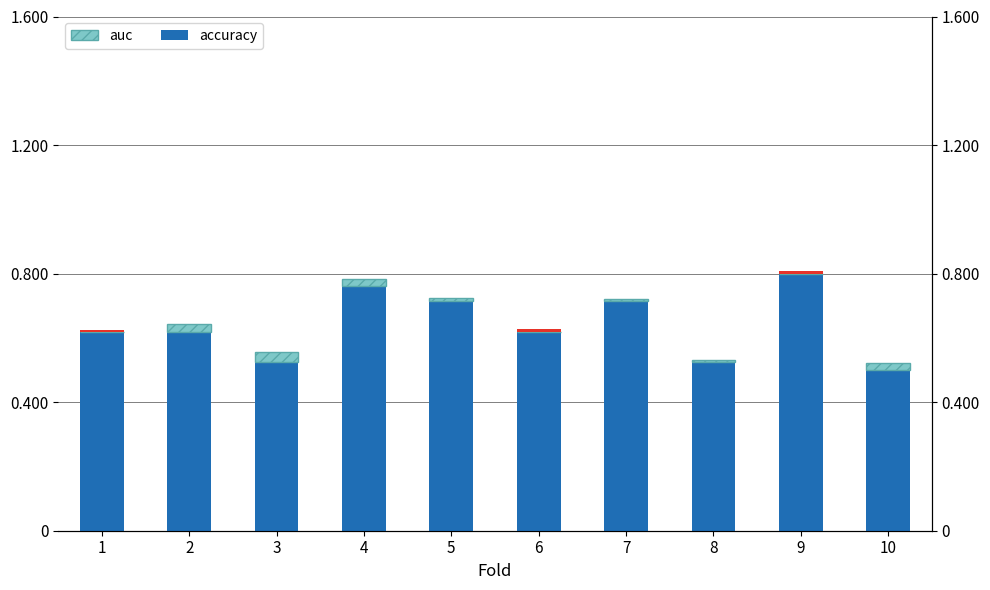

What is the value of the accuracy bar at the 9th from the left?

0.8